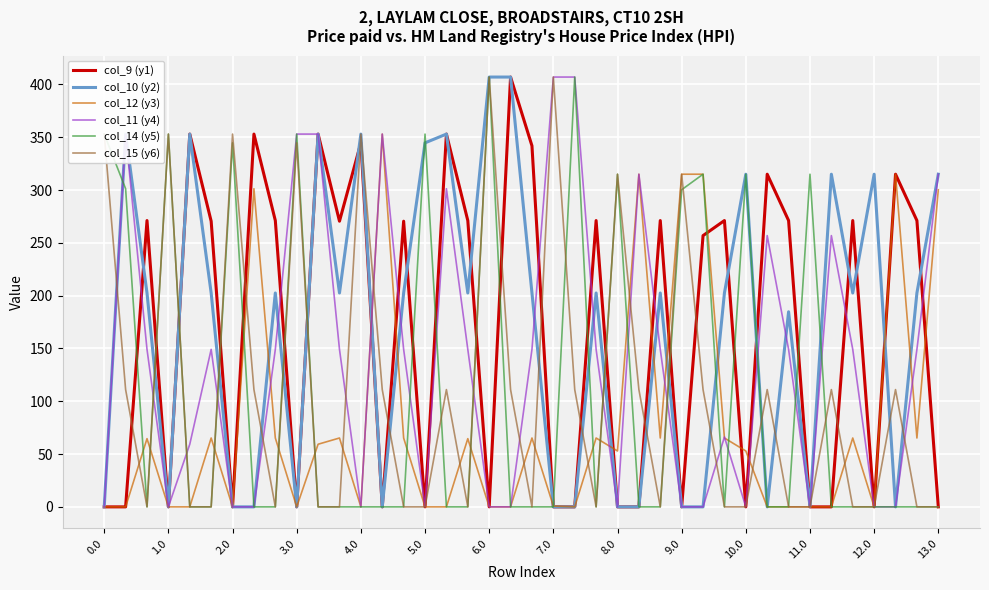

What is the greatest value displayed?

407.0